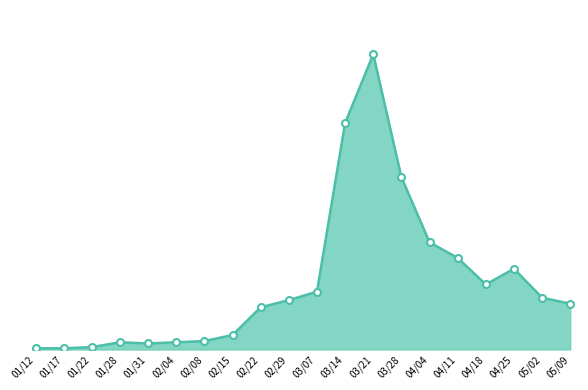

Is this an area chart (filled region under the line)?

Yes